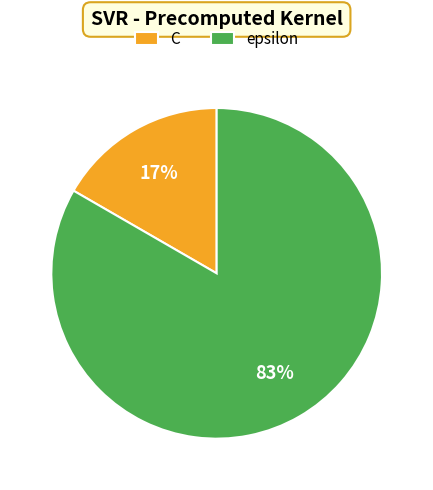

How many segments does this pie chart have?

2